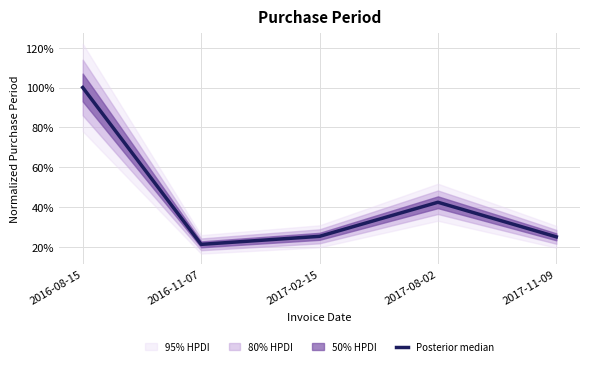

Count the values in the range 0 to 1.

5